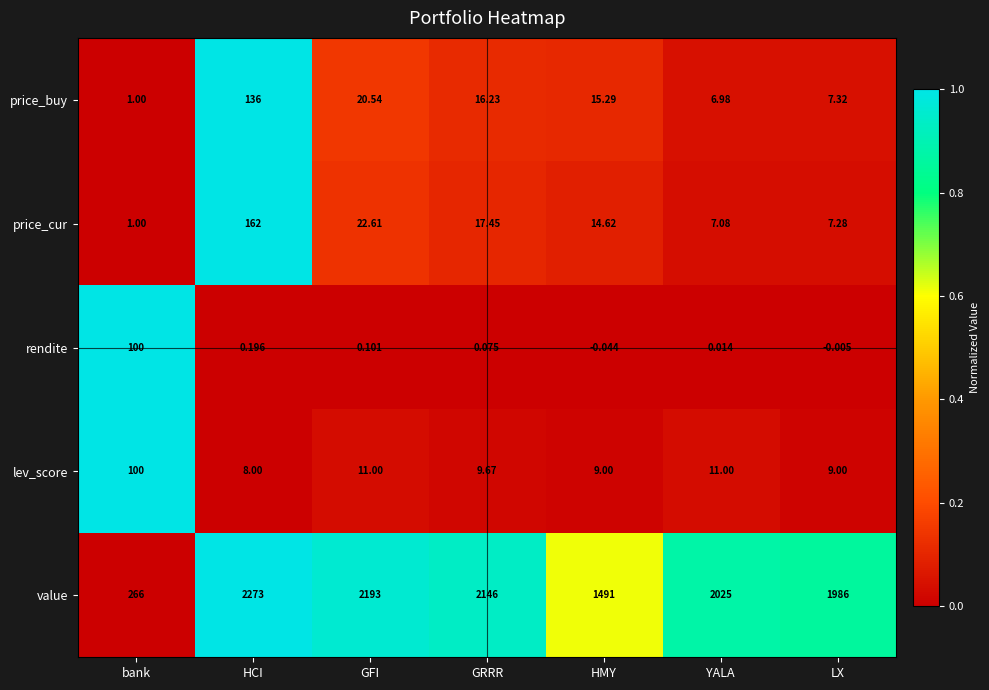

Rank the series at GRRR from highest to lowest value.

value, price_cur, price_buy, lev_score, rendite